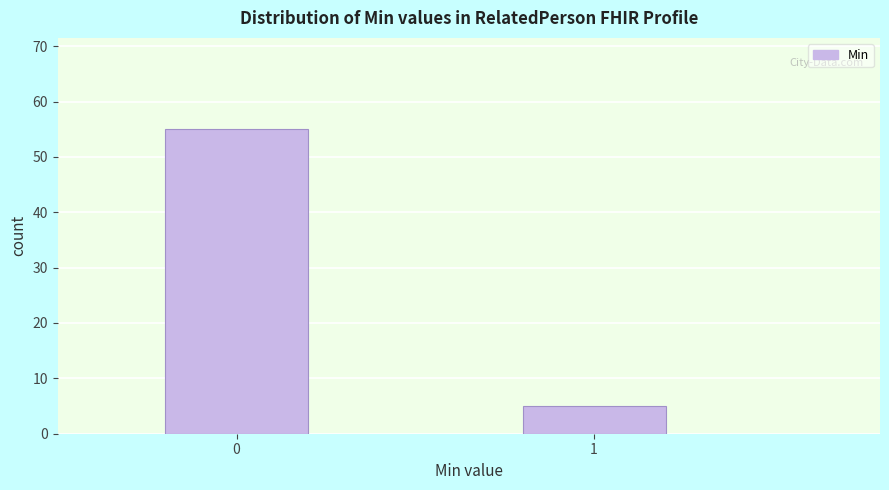

Reading right to left, extract all data points from this chart.

5	55